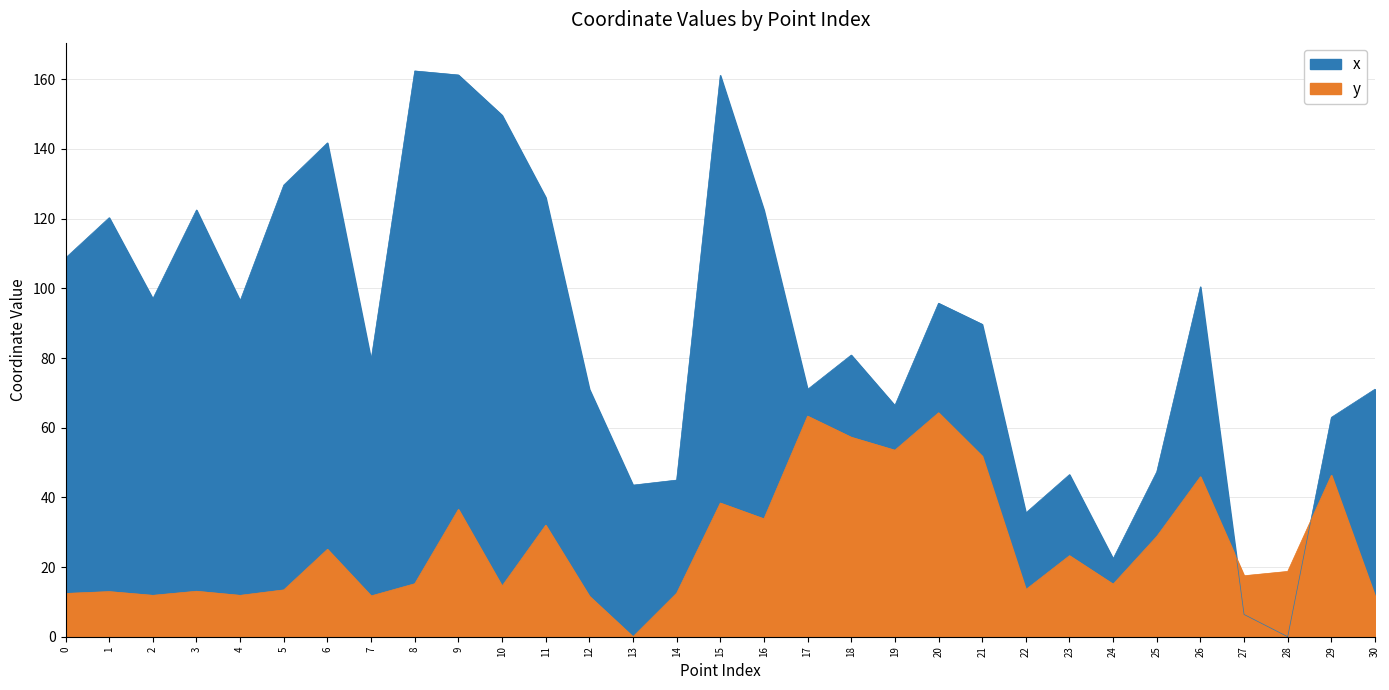

Does the chart display data point markers on the line(s)?

No